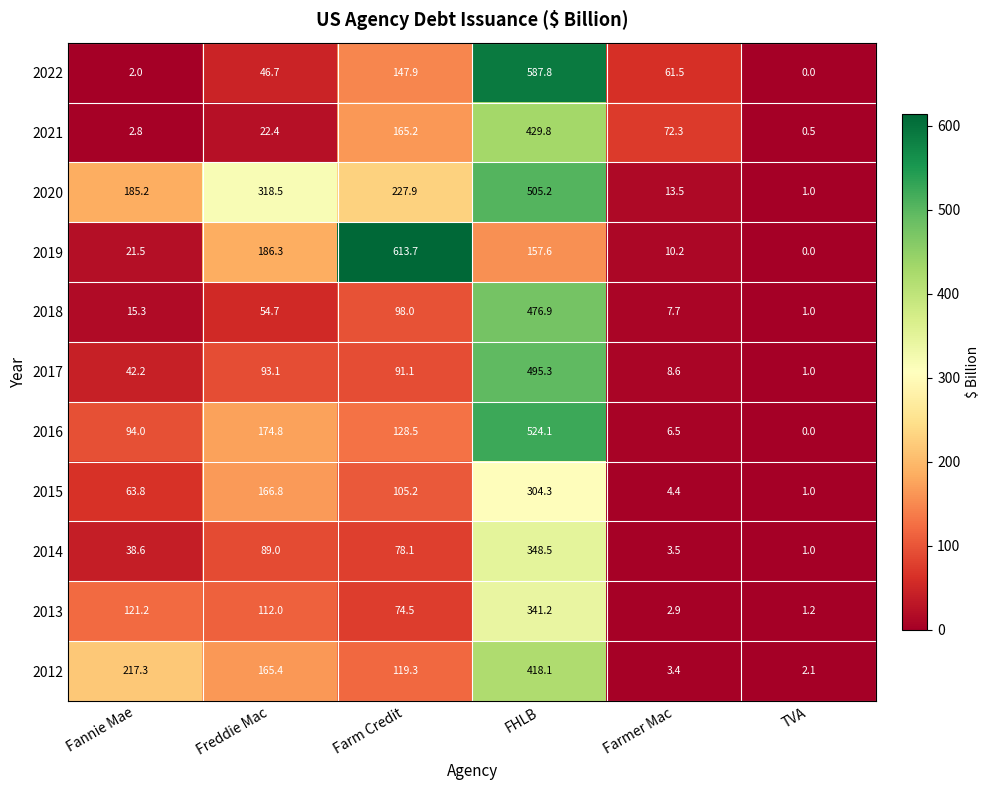

The value of 2019 at TVA is 0.0. True or false?

True